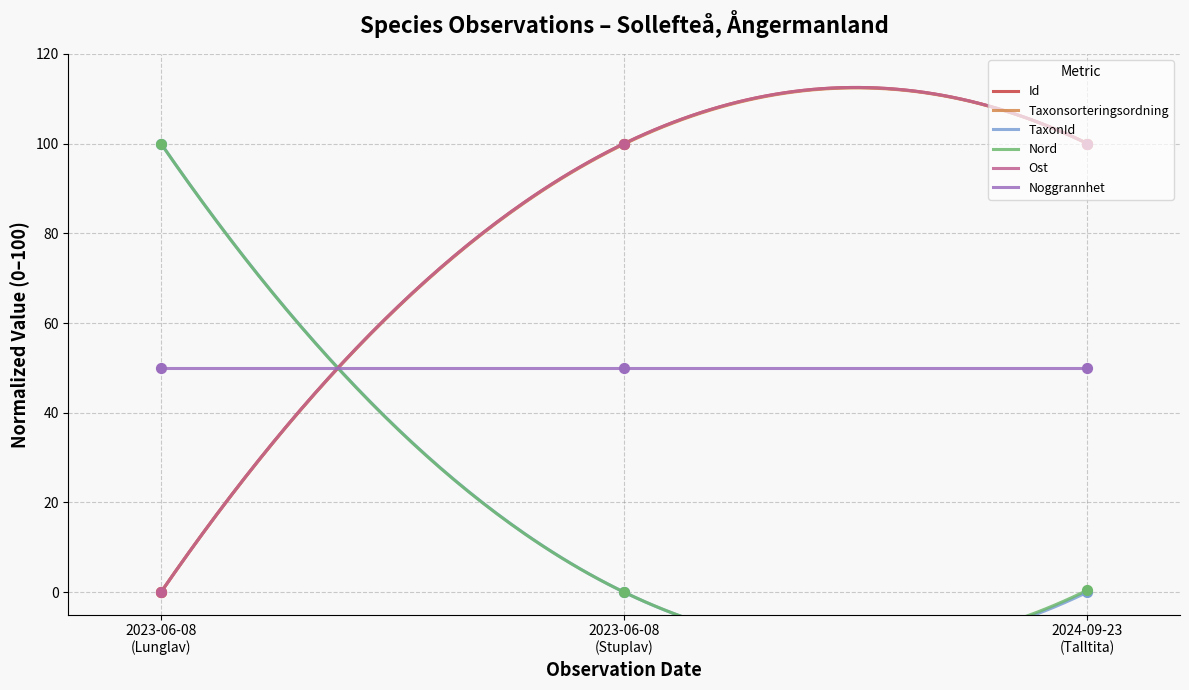

Which series reaches the minimum Y coordinate?

Id